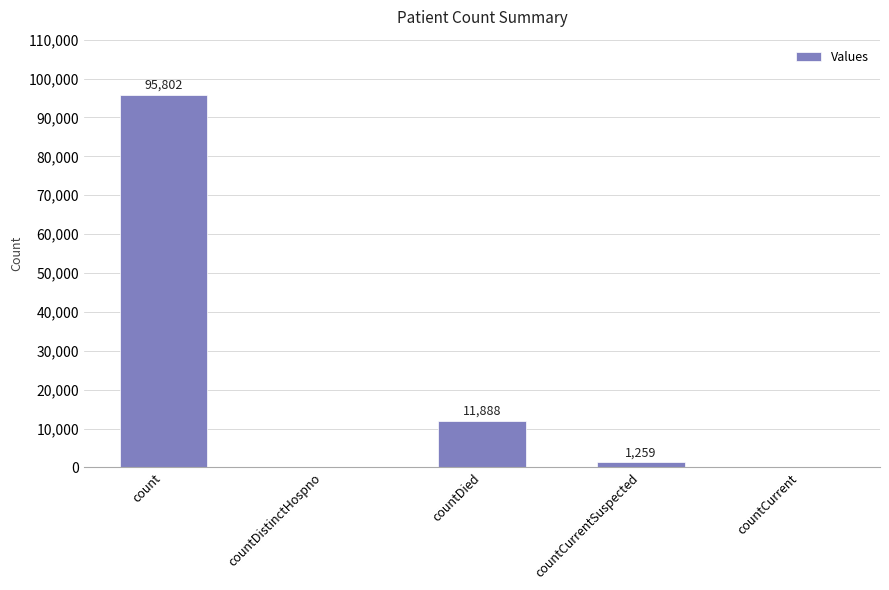

What is the maximum value shown in the chart?

95802